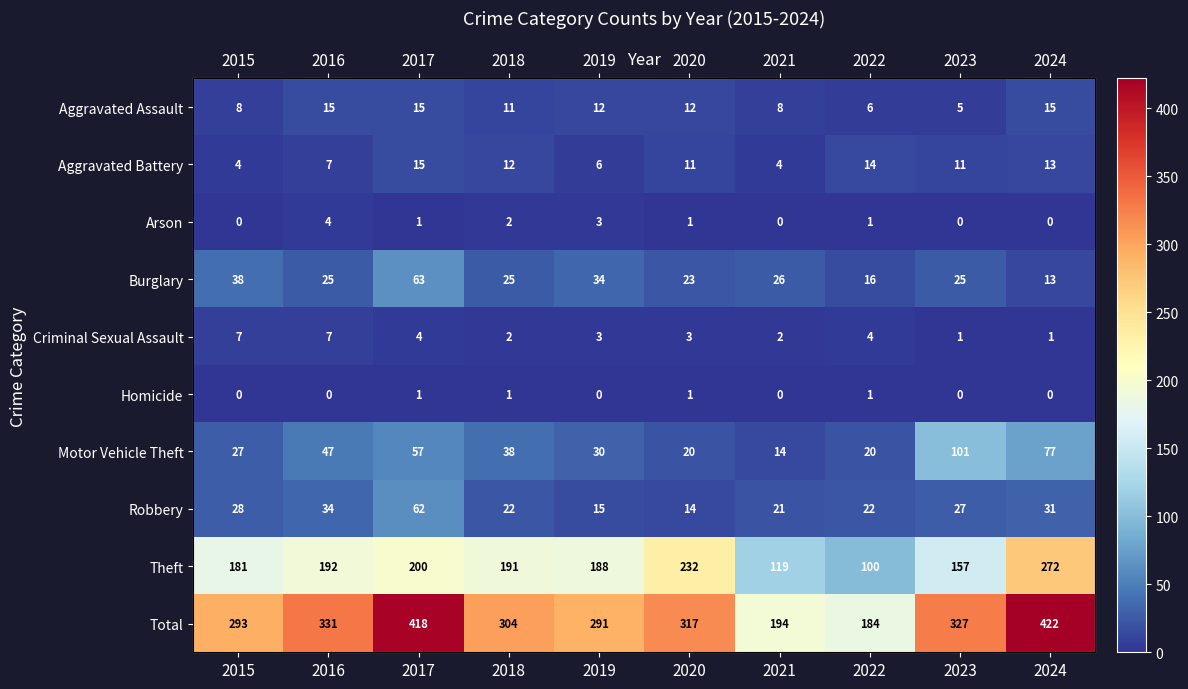

What is the spread (max minus min) of values at 2022?

183